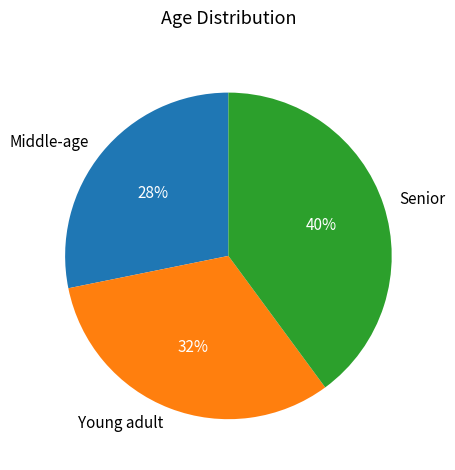

To the nearest percent, what is the average slice percentage?

33%